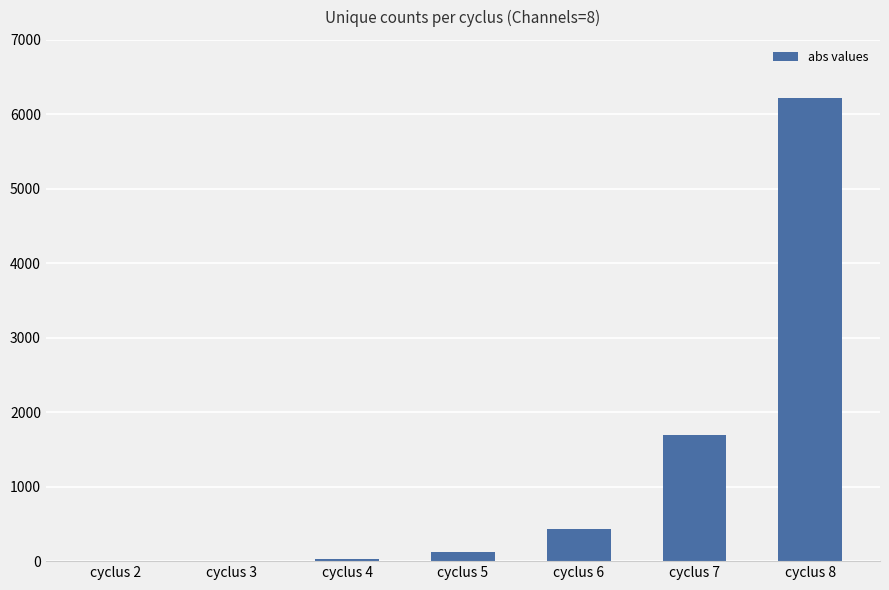

Which category has the highest value across all series?

cyclus 8